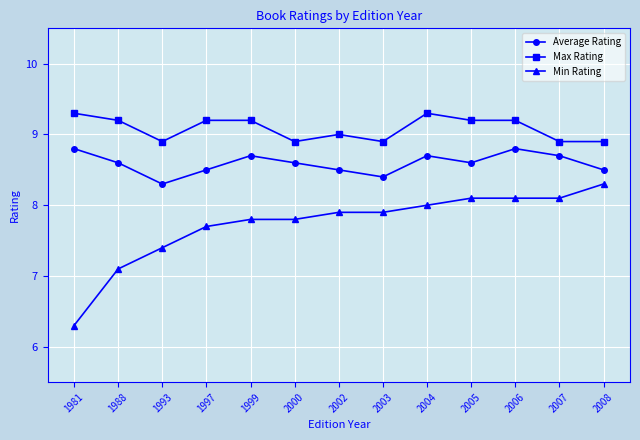

The value of Max Rating at 2002 is 6.2. True or false?

False